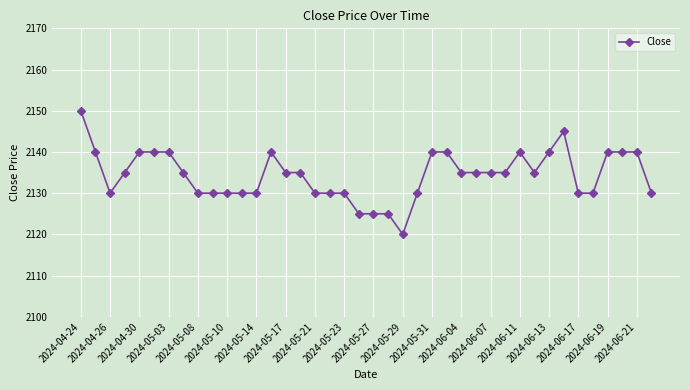

What is the difference between the maximum and minimum values?

30